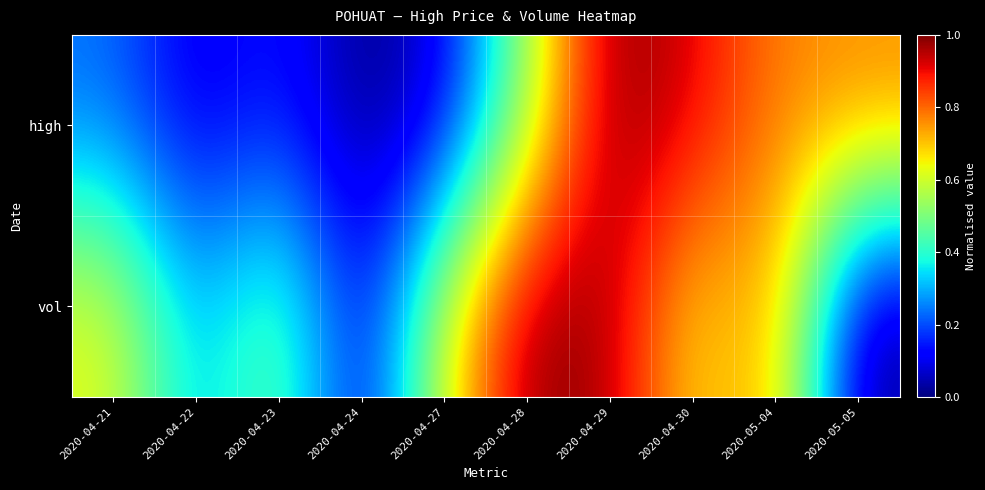

Reading left to right, transcribe all the data shown in this chart.

high: 2020-04-21=0.2	2020-04-22=0.1	2020-04-23=0.2	2020-04-24=0.0	2020-04-27=0.1	2020-04-28=0.5	2020-04-29=1.0	2020-04-30=0.9	2020-05-04=0.8	2020-05-05=0.8
vol: 2020-04-21=0.6	2020-04-22=0.3	2020-04-23=0.5	2020-04-24=0.1	2020-04-27=0.6	2020-04-28=1.0	2020-04-29=1.0	2020-04-30=0.6	2020-05-04=0.8	2020-05-05=0.0